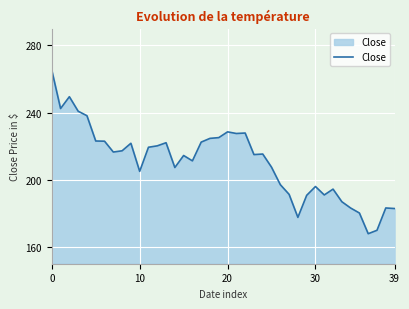

What is the smallest value displayed?

167.9